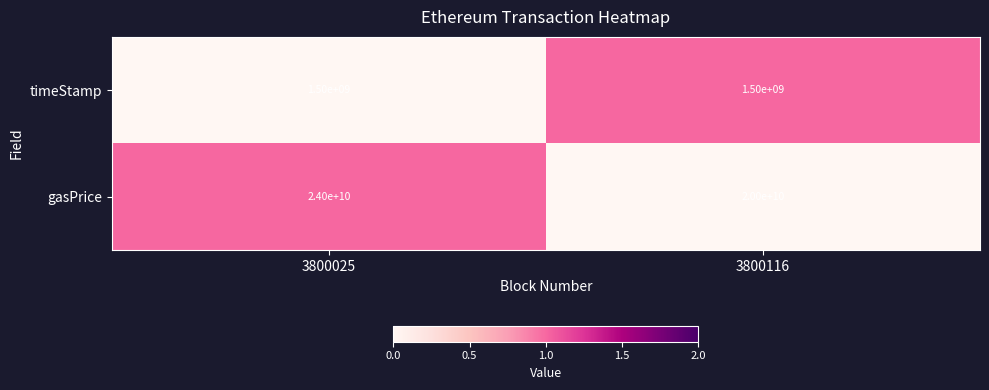

What is the maximum value shown in the chart?

24000000000